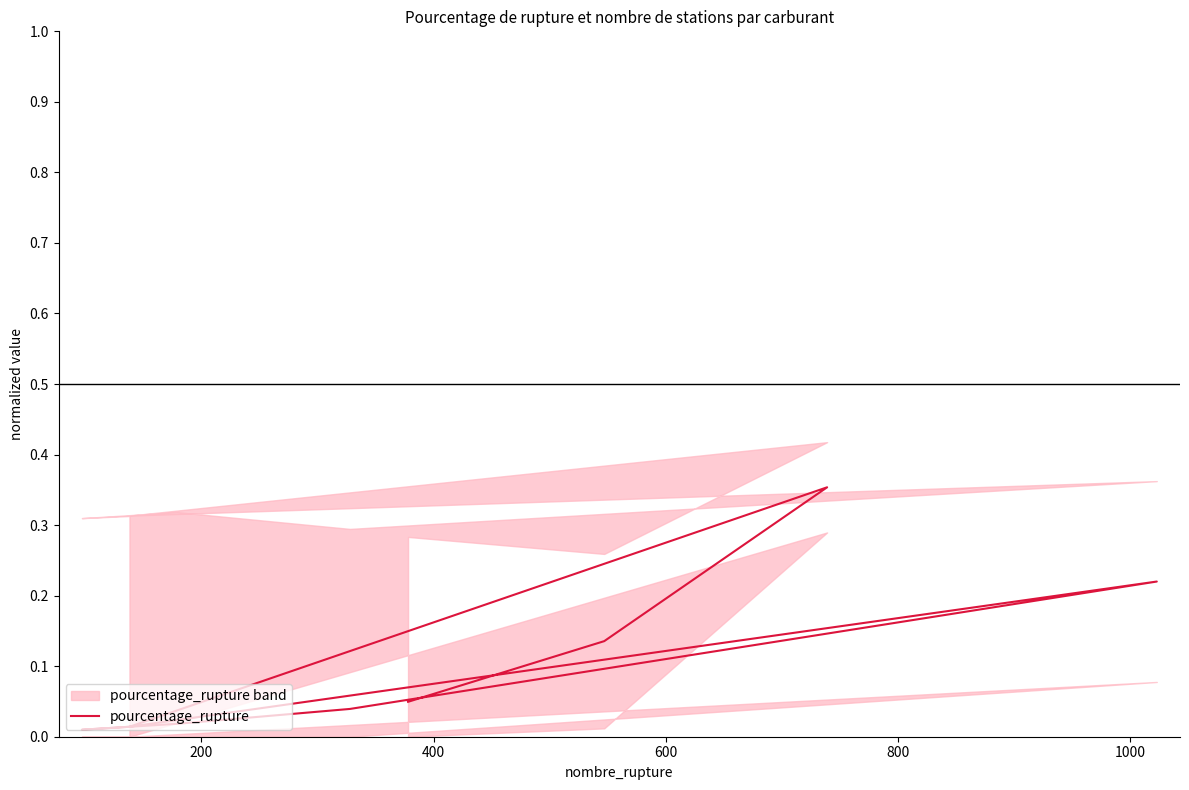

Is this an area chart (filled region under the line)?

No